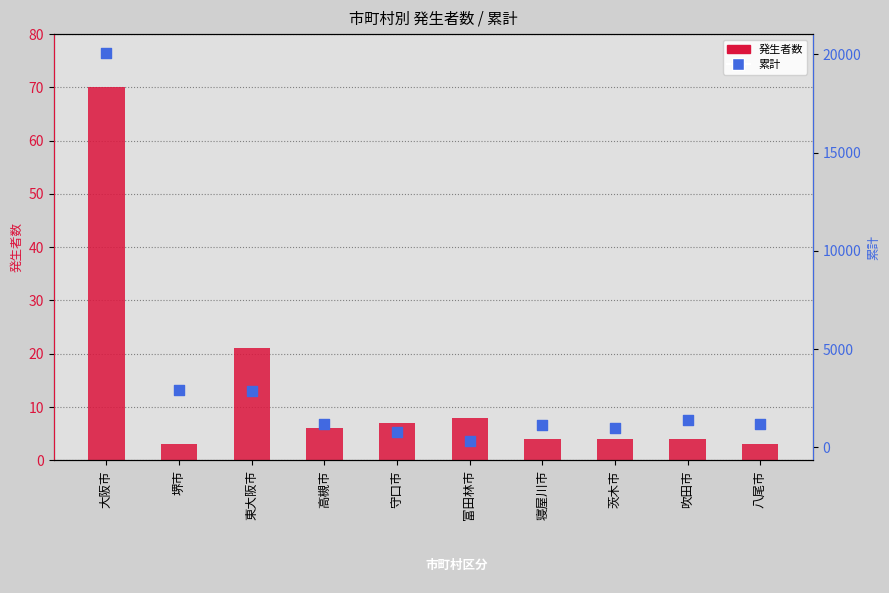

Which series has the widest spread of Y values?

累計